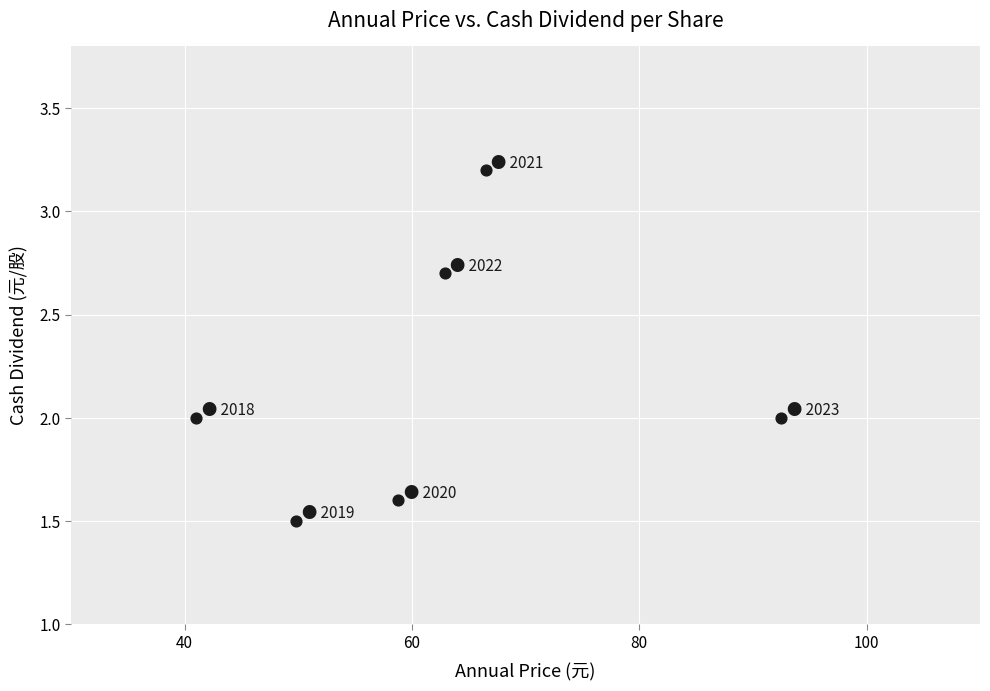

What is the range of Y values (max minus min)?

1.7